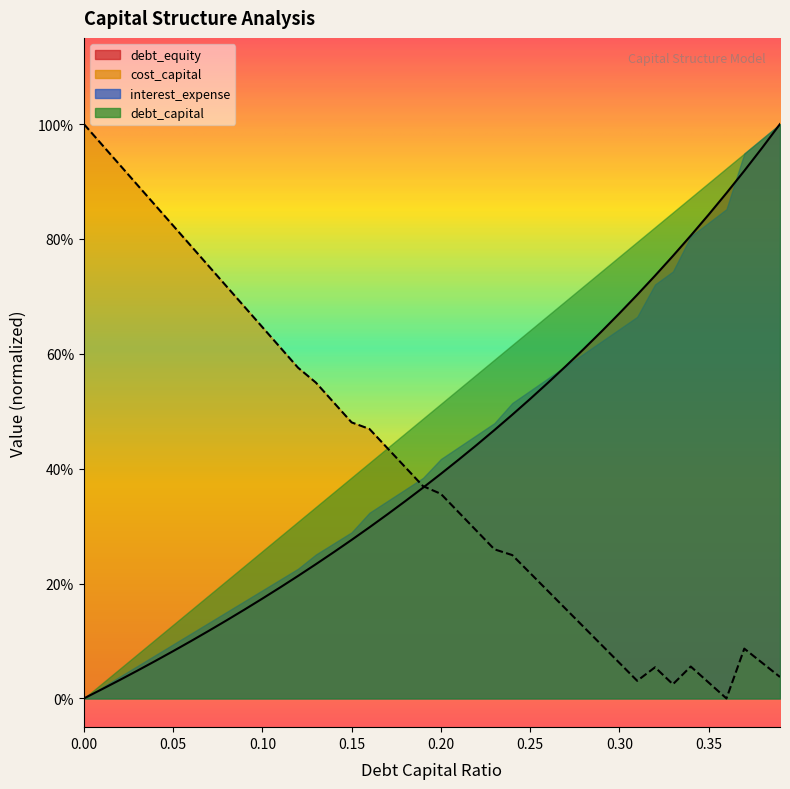

Where is cost_capital nearest to the value 0?

0.36